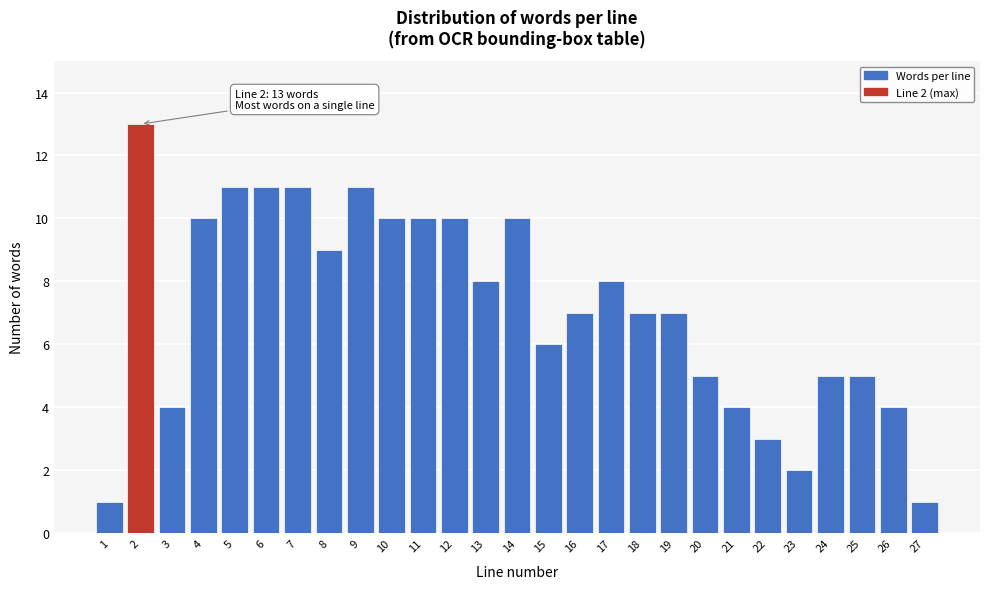

Reading left to right, transcribe all the data shown in this chart.

1=1	2=13	3=4	4=10	5=11	6=11	7=11	8=9	9=11	10=10	11=10	12=10	13=8	14=10	15=6	16=7	17=8	18=7	19=7	20=5	21=4	22=3	23=2	24=5	25=5	26=4	27=1